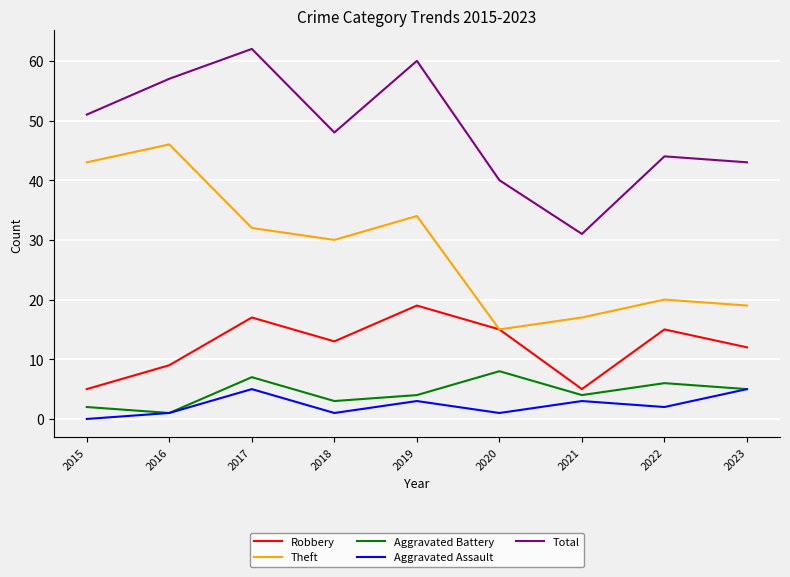

Between 2016 and 2018, which series saw the biggest shift?

Theft